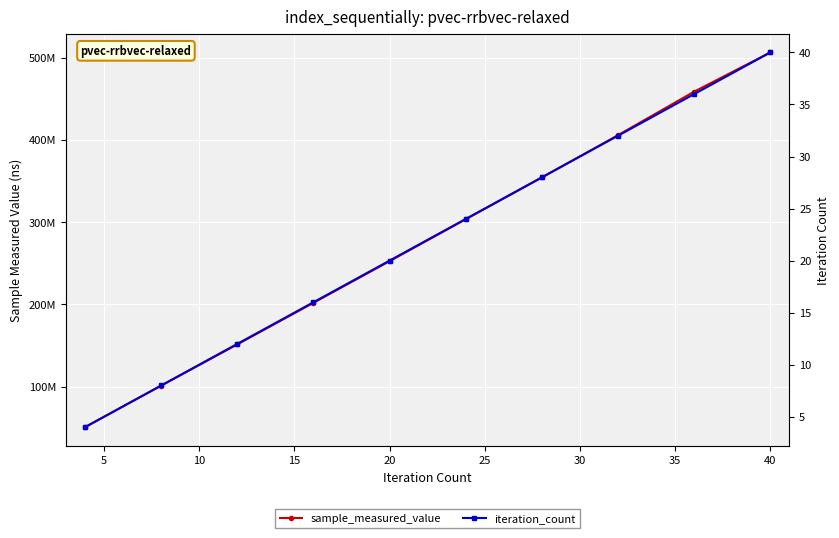

What are all the series names shown in the legend?

sample_measured_value, iteration_count